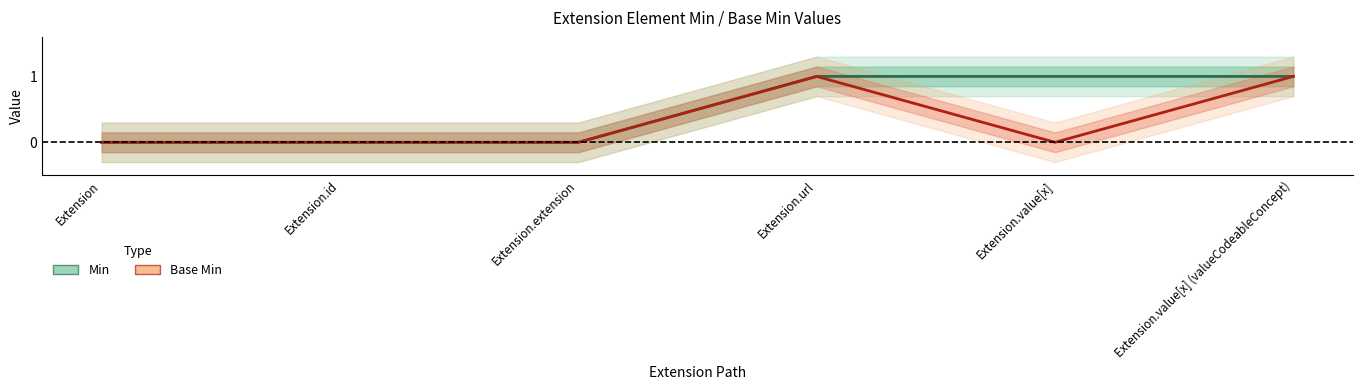

What are all the series names shown in the legend?

Min, Base Min